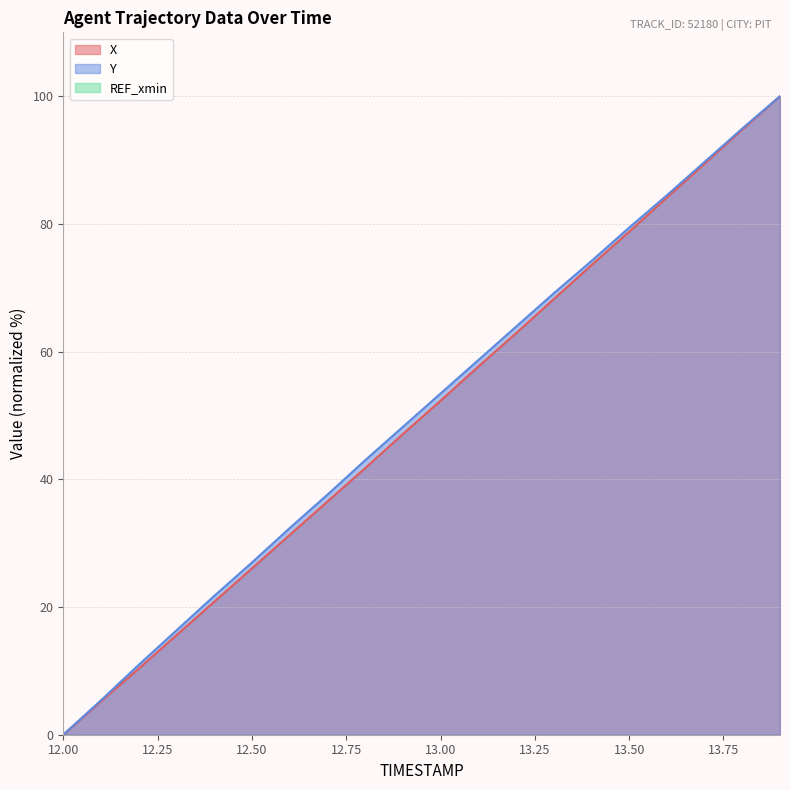

Rank the series at 13.3 from highest to lowest value.

Y, X